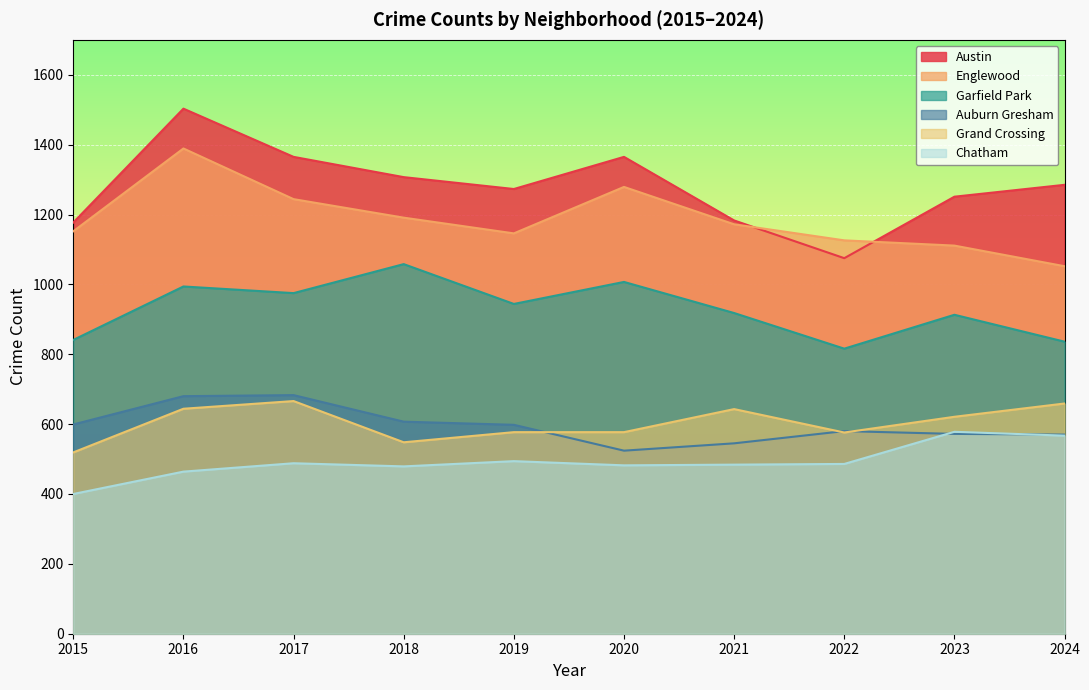

Rank the series by their maximum value, from highest to lowest.

Austin, Englewood, Garfield Park, Auburn Gresham, Grand Crossing, Chatham